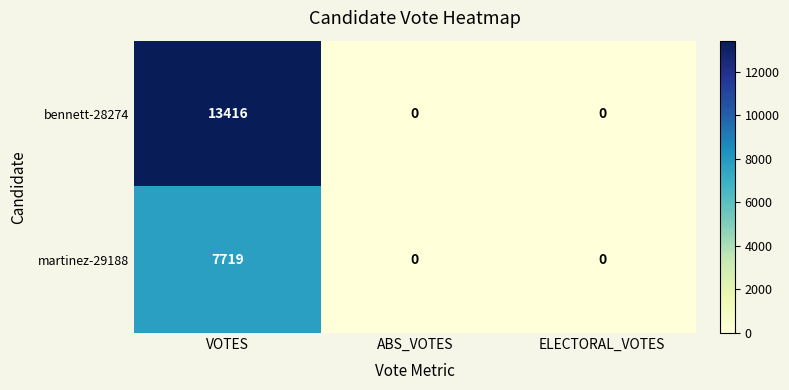

What is the maximum value for martinez-29188?

7719